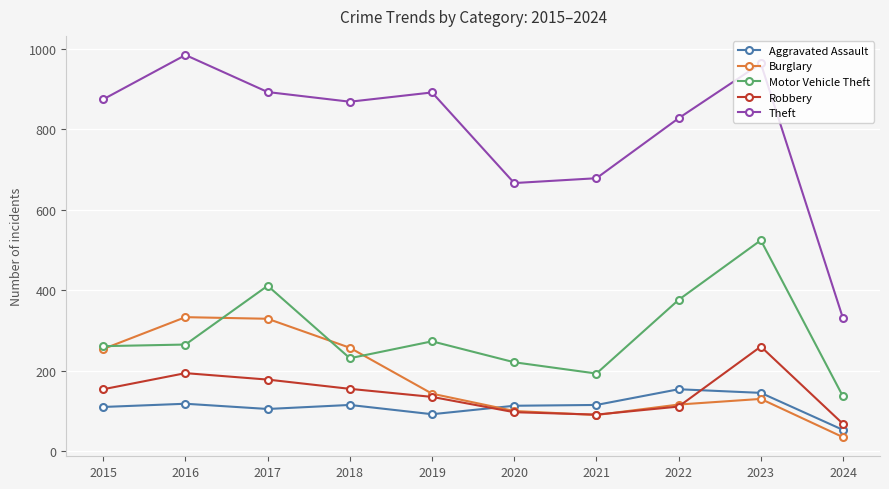

True or false: Robbery and Theft intersect in this chart.

False